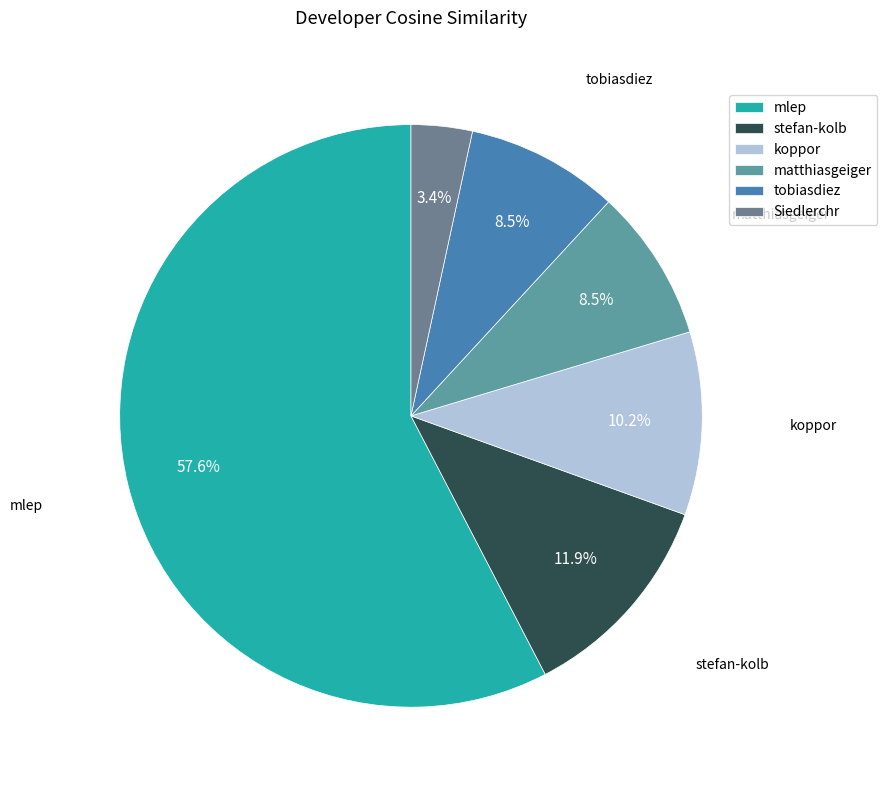

How many slices are in this pie chart?

6